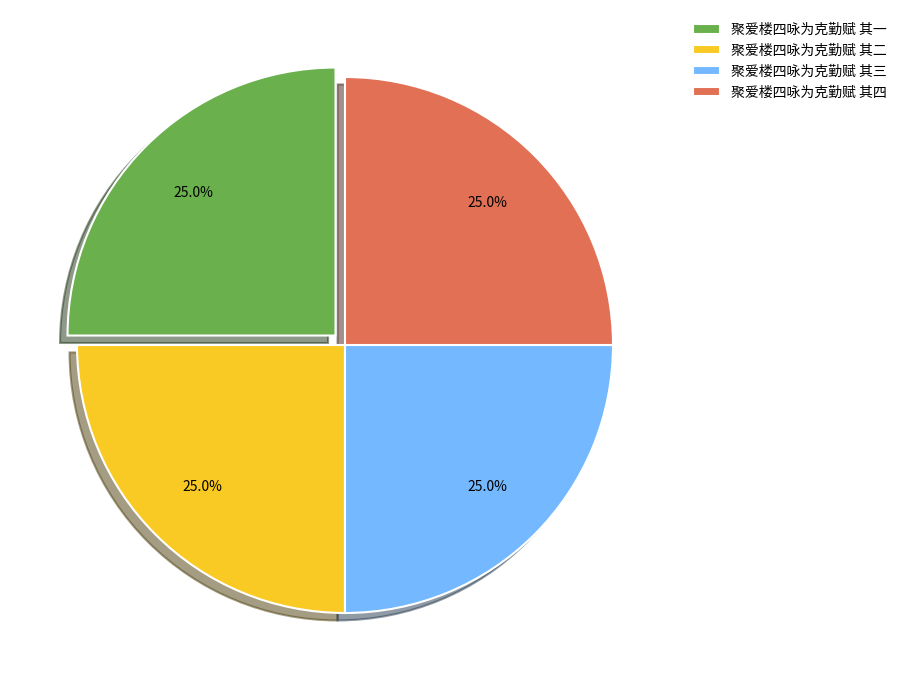

To the nearest percent, what portion does 聚爱楼四咏为克勤赋 其一 represent?

25%